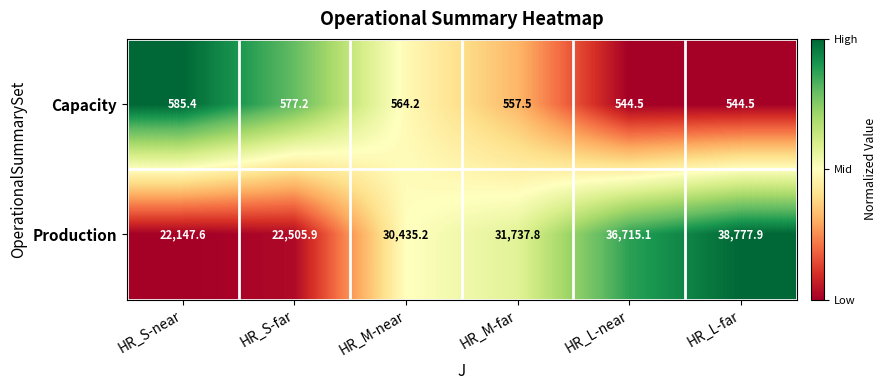

The value of Production at HR_M-near is 30435.2. True or false?

True